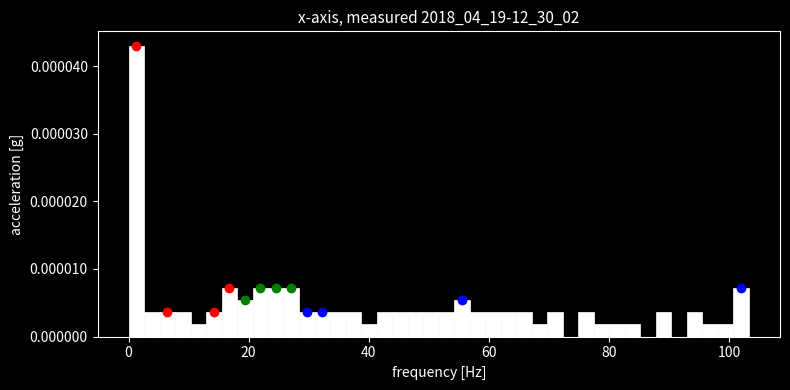

Read against the x-axis, roughly where is the centre of the tallest bar?

2